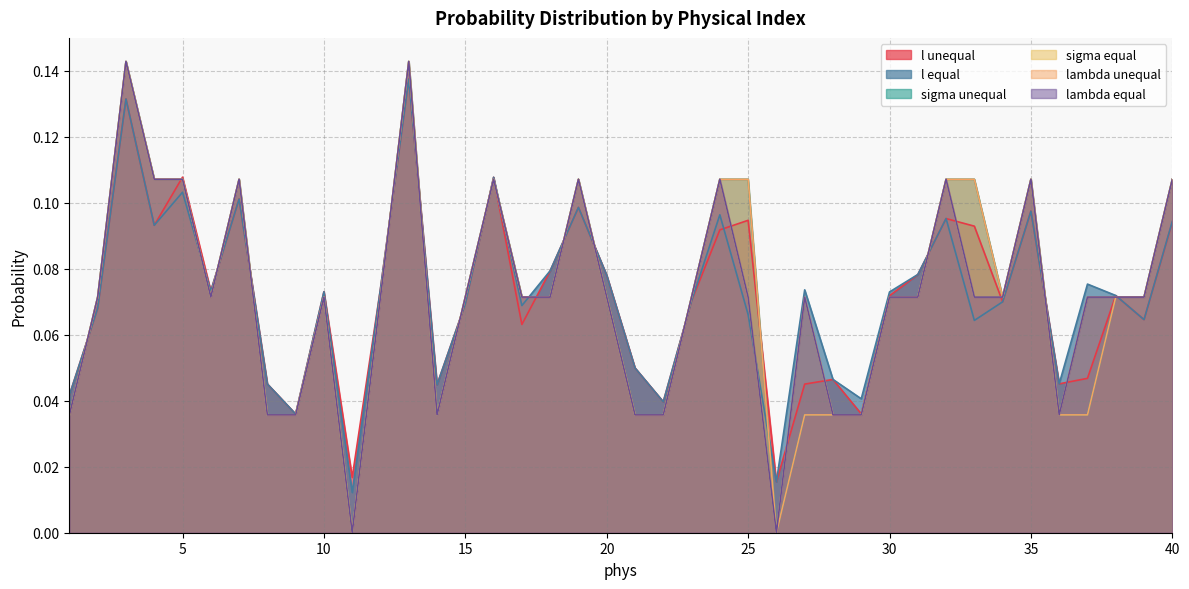

Does the chart have visible grid lines?

Yes